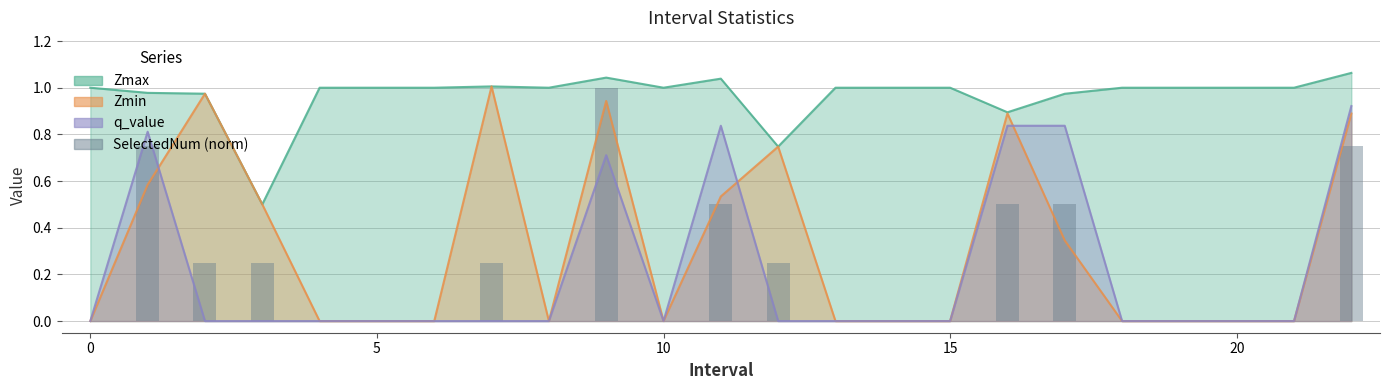

What is the value of the 4th bar from the left?

0.2